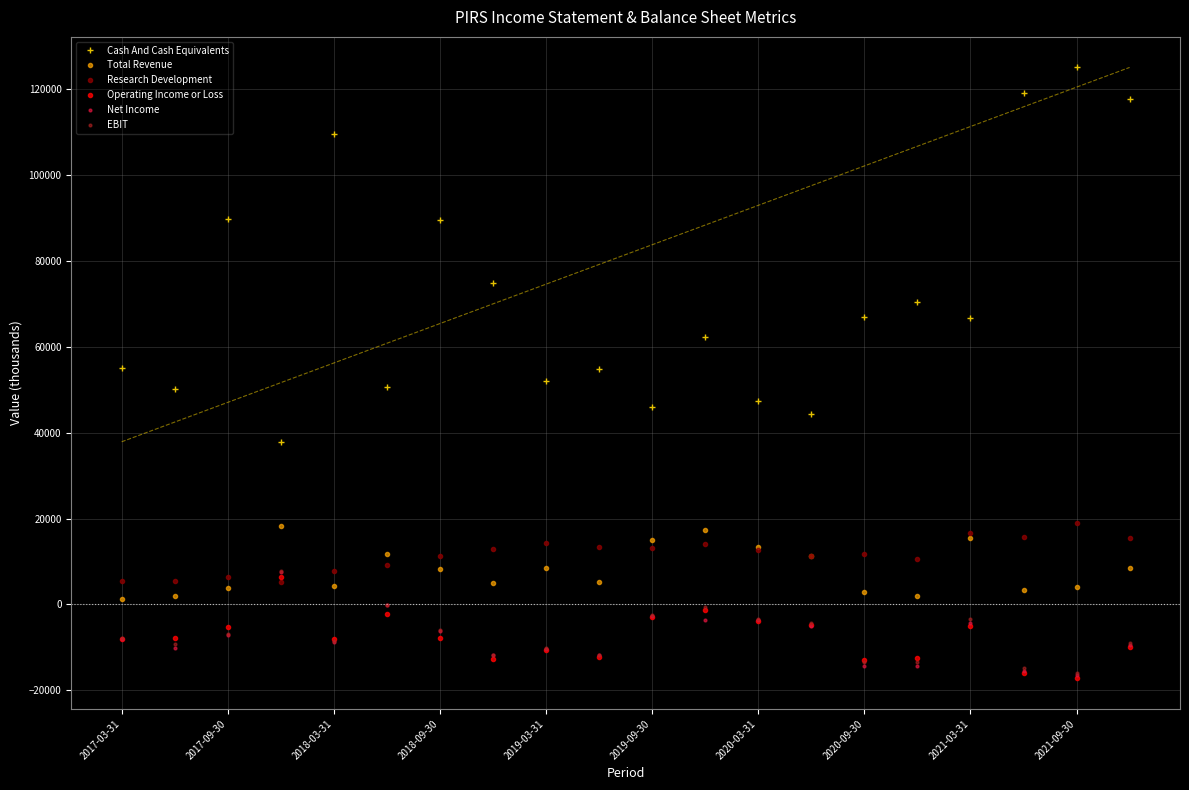

How many values in the Research Development series are below 12800?

10